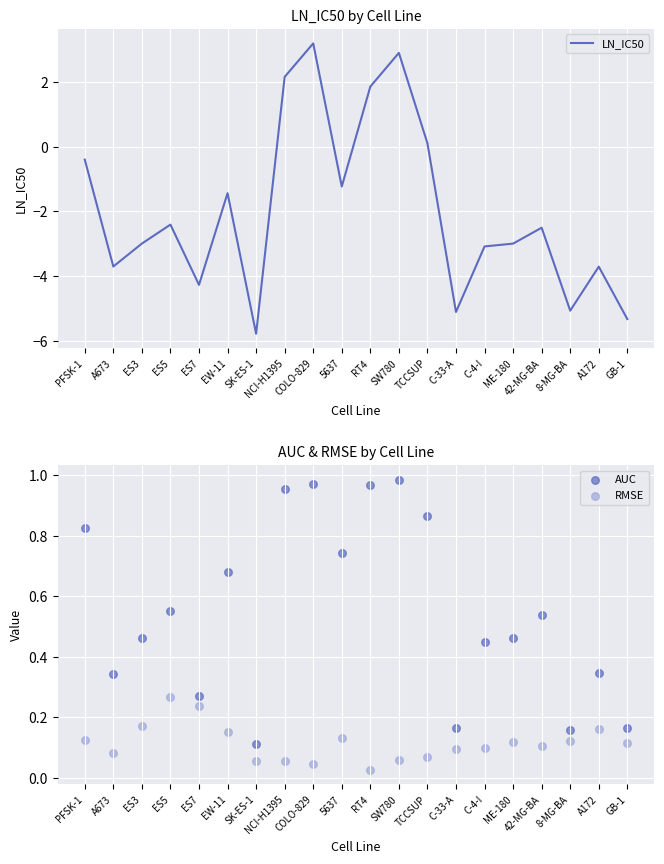

Which series has the largest total across all categories?

AUC